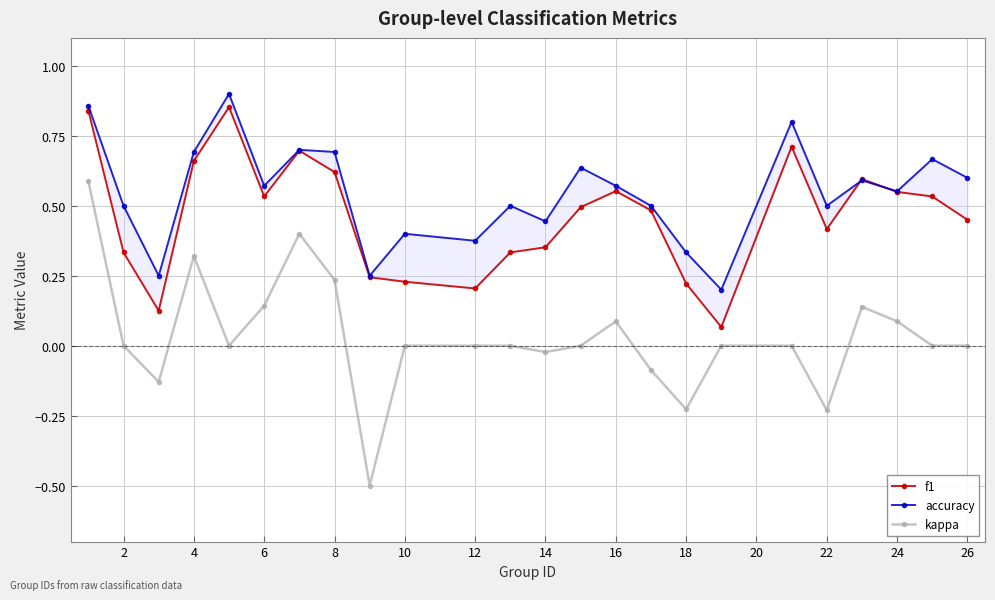

The value of kappa at 10 is 0.0. True or false?

True